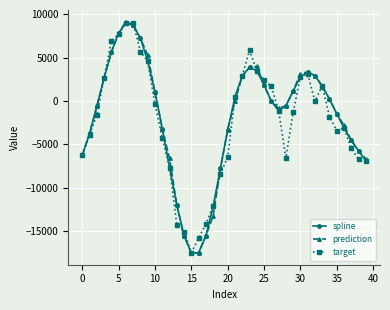

What is the minimum value shown in the chart?

-17557.3